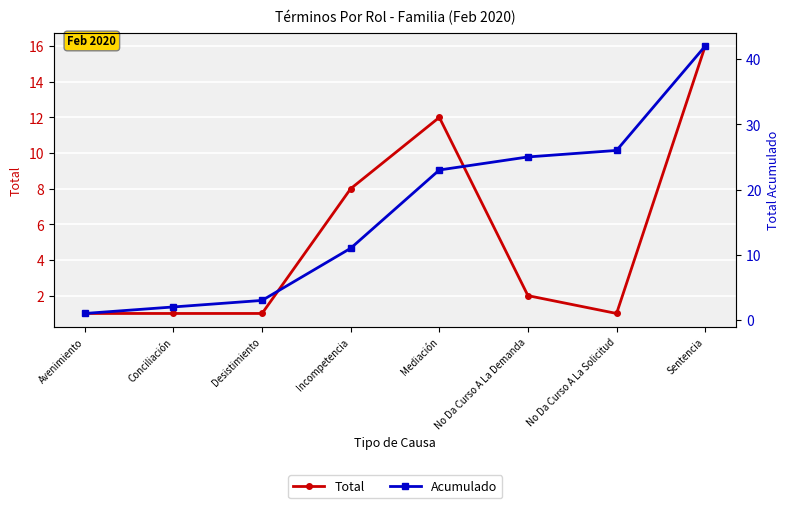

At which category is the sum across all series the highest?

Sentencia